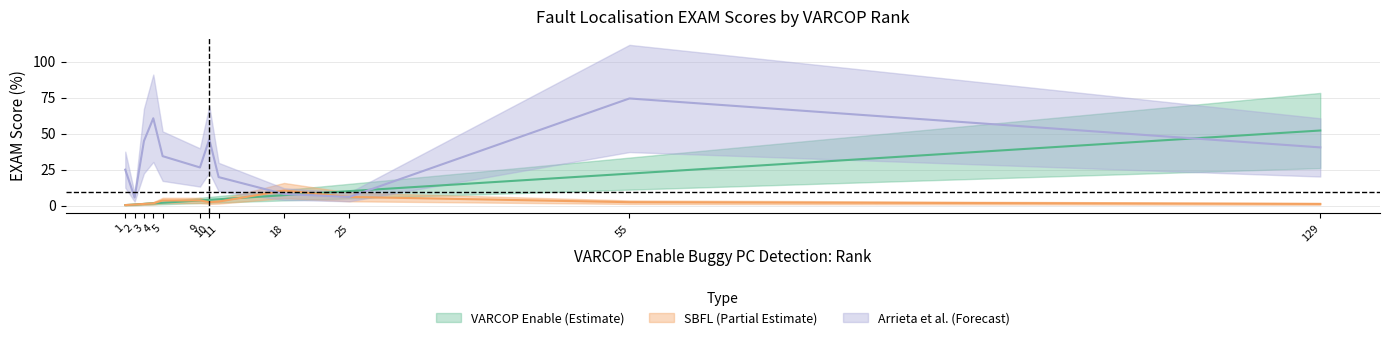

How many intersections are there between SBFL:EXAM and Arrieta:EXAM?

1